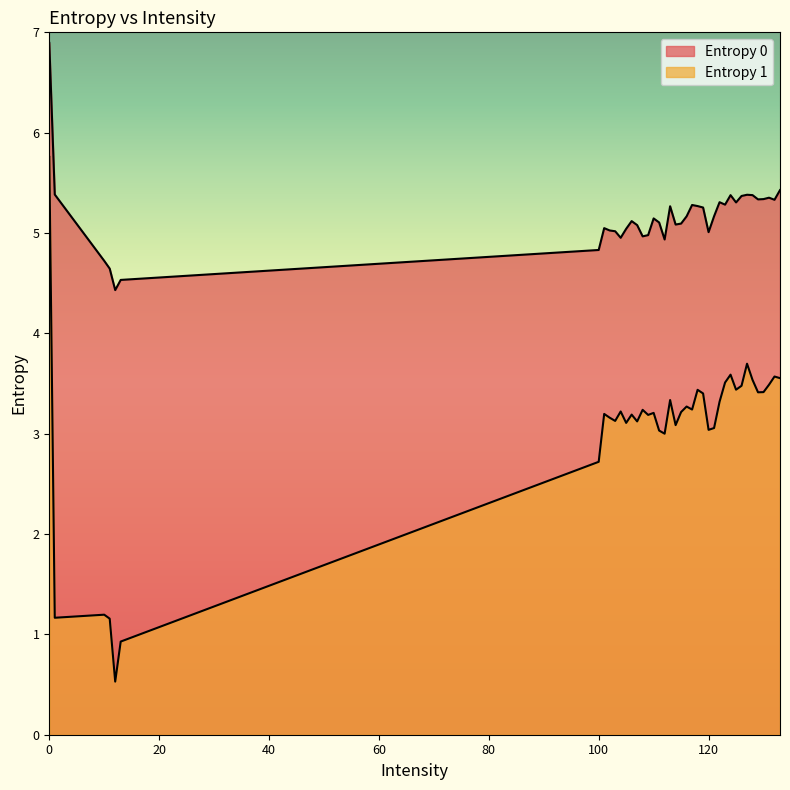

What are all the series names shown in the legend?

Entropy 0, Entropy 1